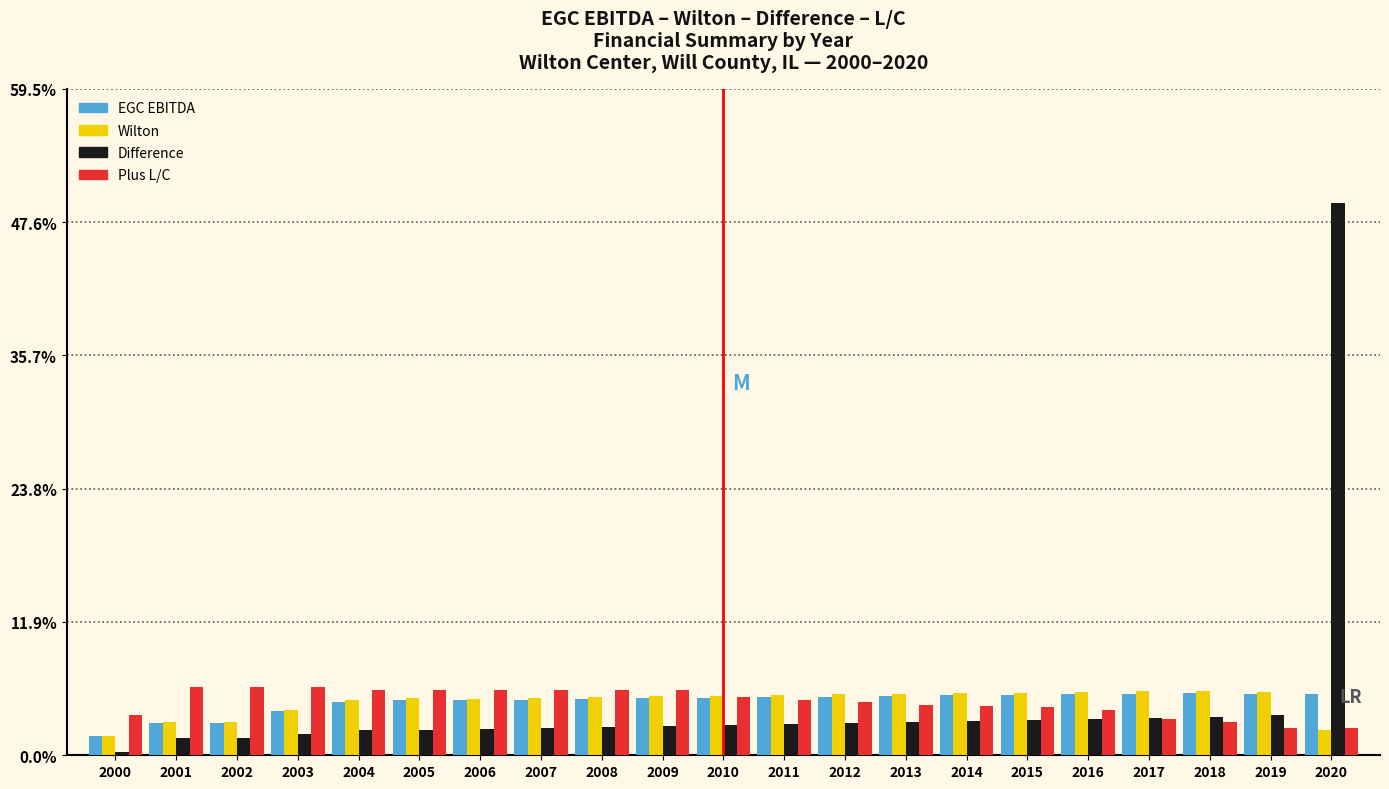

The Plus L/C series shows 9.9 at 2006. True or false?

False